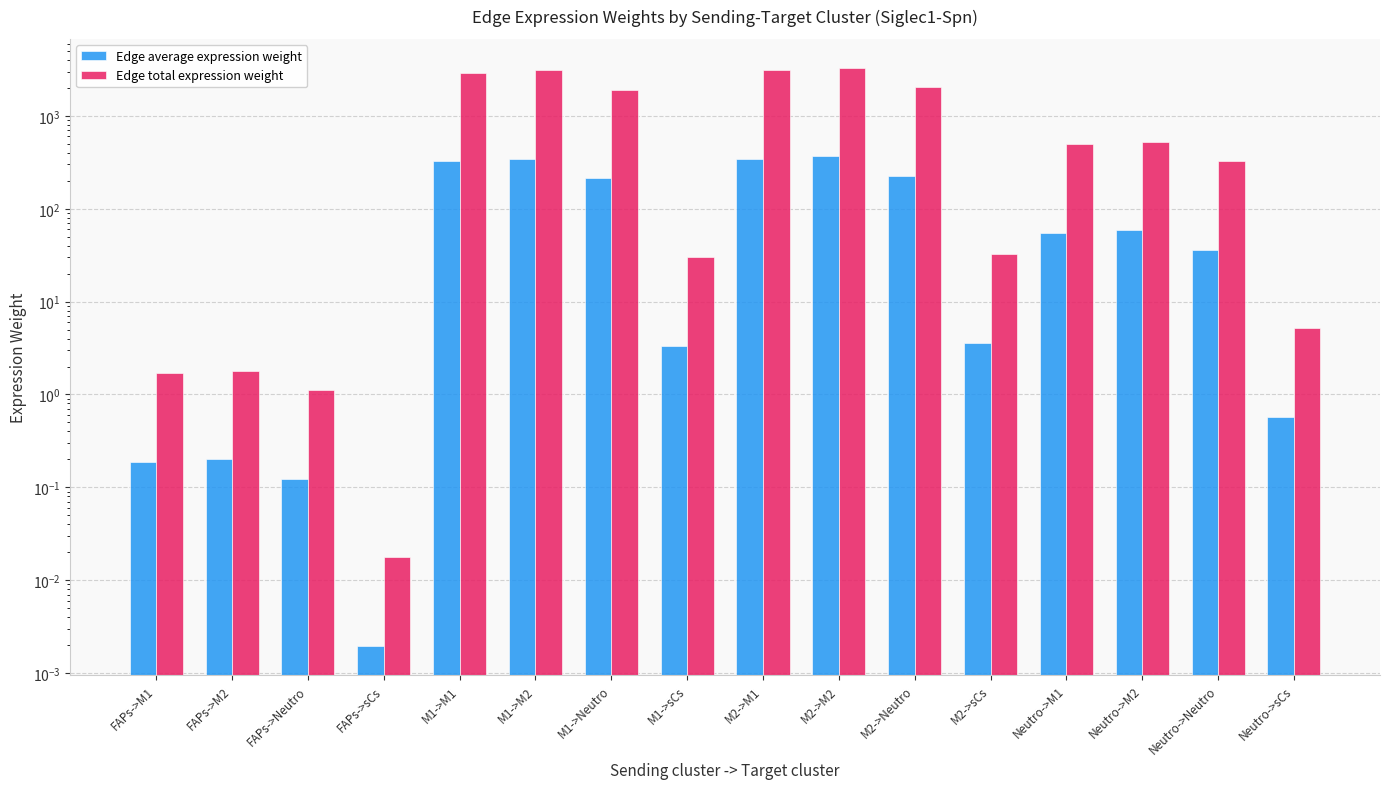

What is the total value across all series at Neutro->sCs?

5.7